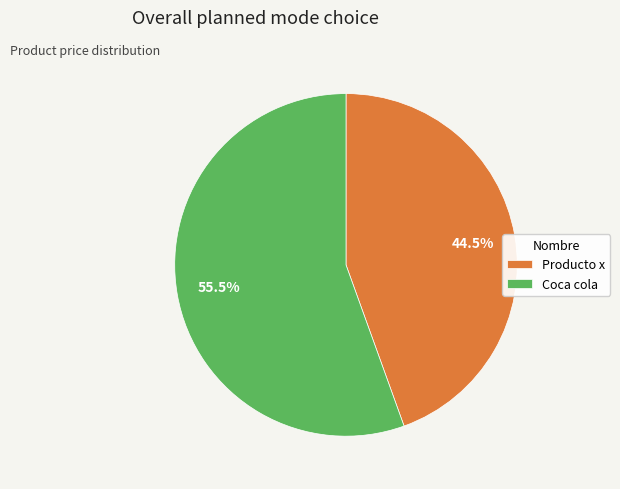

What is the majority slice?

Coca cola